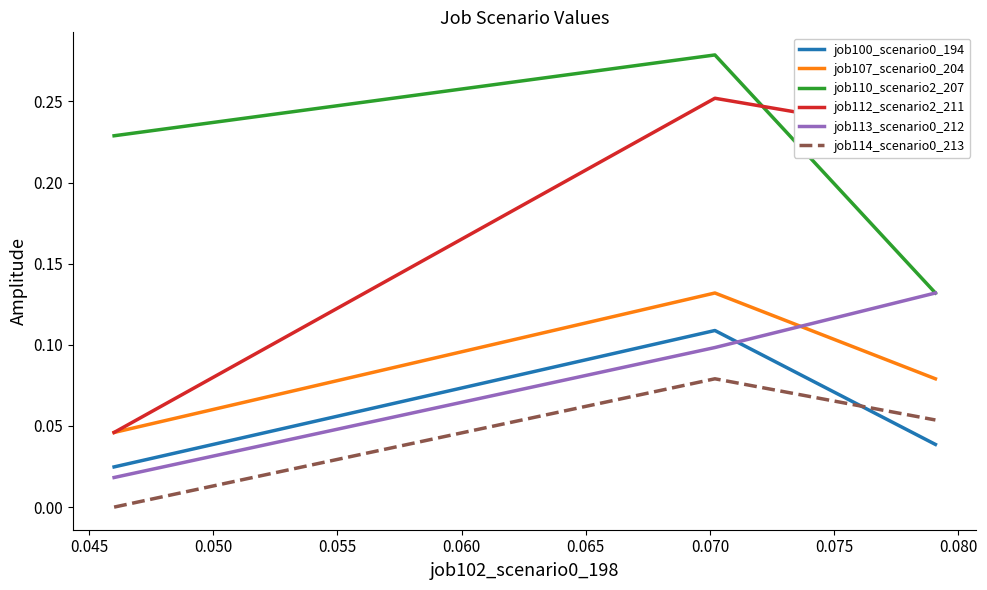

Which series has the largest total across all categories?

job110_scenario2_207